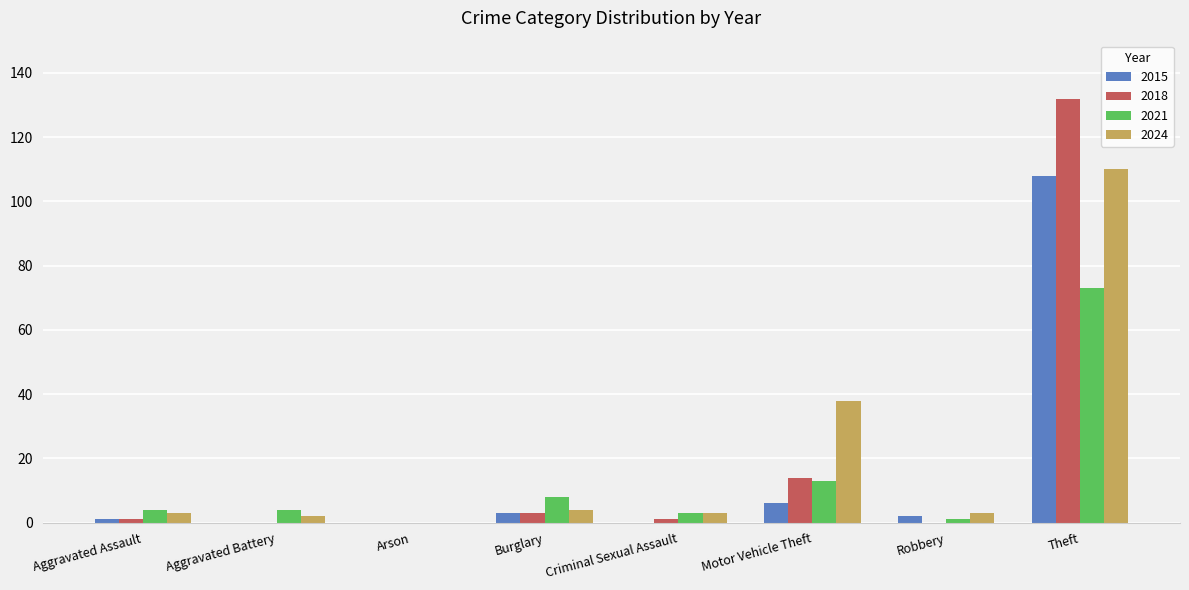

What is the sum of all 2015 values?

120